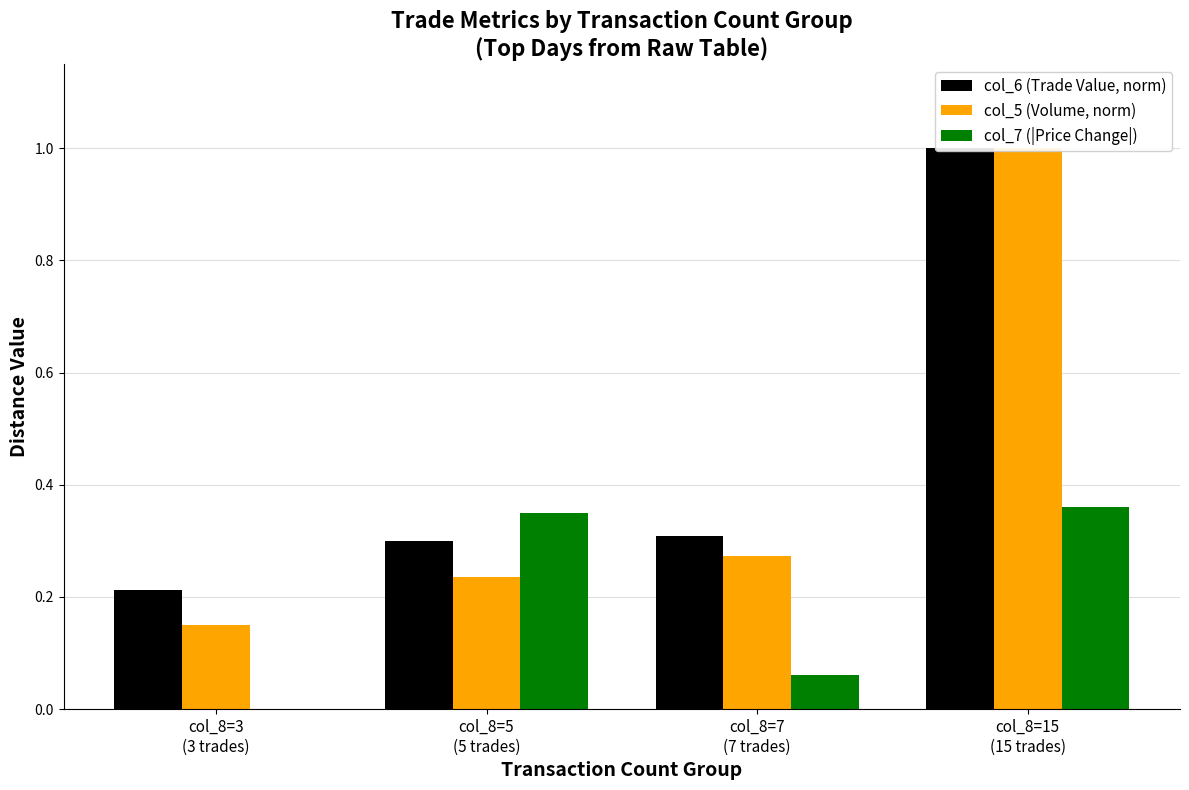

What is the approximate value of col_5 (Volume, norm) at col_8=7
(7 trades)?

0.3